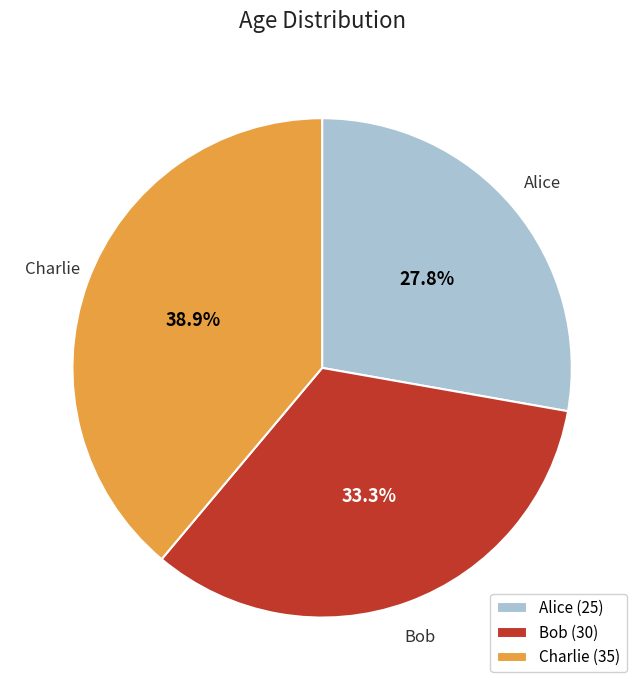

What portion of the pie excludes Charlie?

61.1%